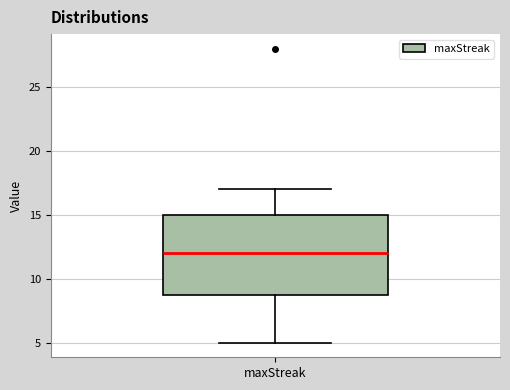

Read this box plot against the y-axis: the position of the median line, the range covered by the box, and the ends of both whiskers. The values are not printed on the chart, so give them approximately, as read against the axis.

median 12, box 9 to 15, whiskers 5 to 17